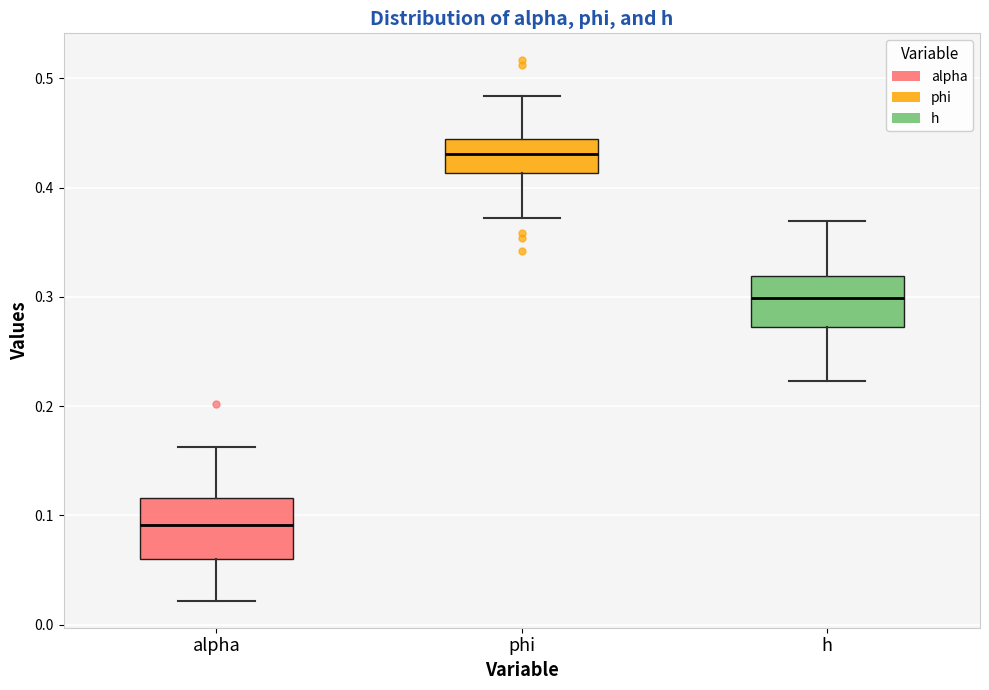

Reading left to right, transcribe this box plot: for each box, give where its median line is, the range the box spans, and where its two whiskers end, as read against the y-axis. The values are not printed on the chart, so give them approximately, as read against the axis.

alpha: median 0.09, box 0.06 to 0.12, whiskers 0.02 to 0.16
phi: median 0.43, box 0.41 to 0.44, whiskers 0.37 to 0.48
h: median 0.30, box 0.27 to 0.32, whiskers 0.22 to 0.37